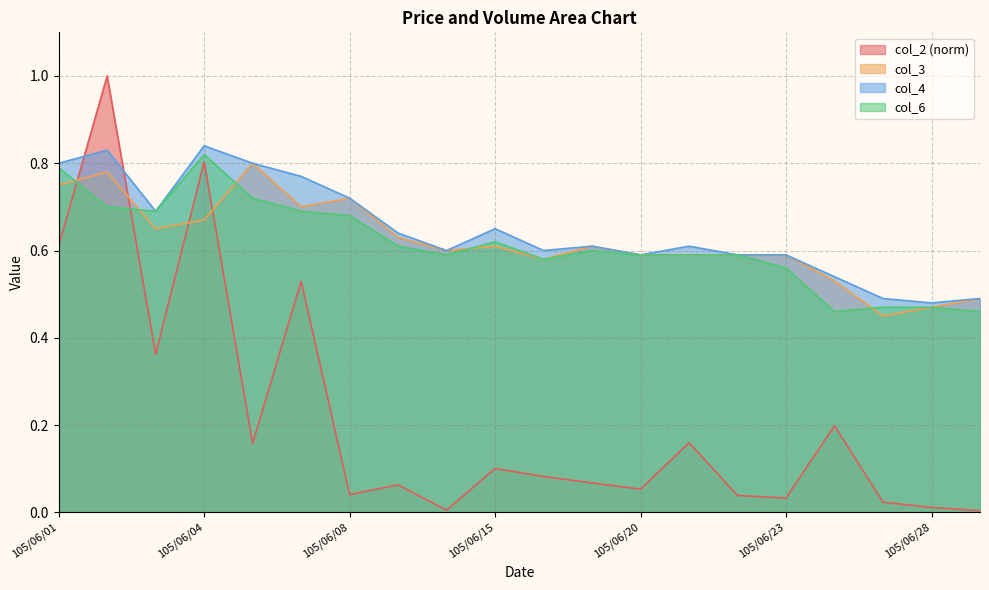

What is the lowest value of the col_4 series?

0.5